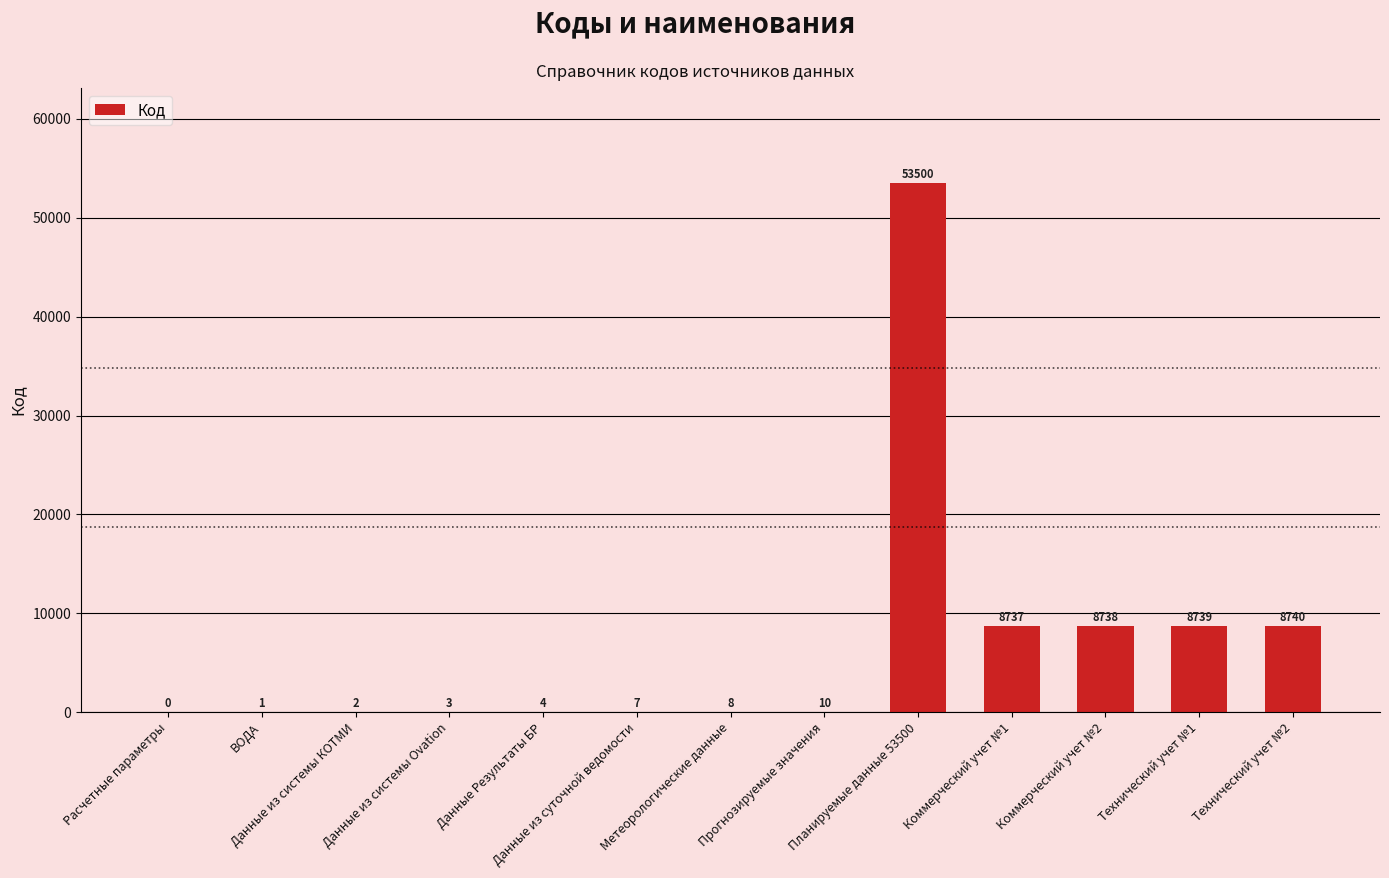

The value at Коммерческий учет №2 is 8738. True or false?

True